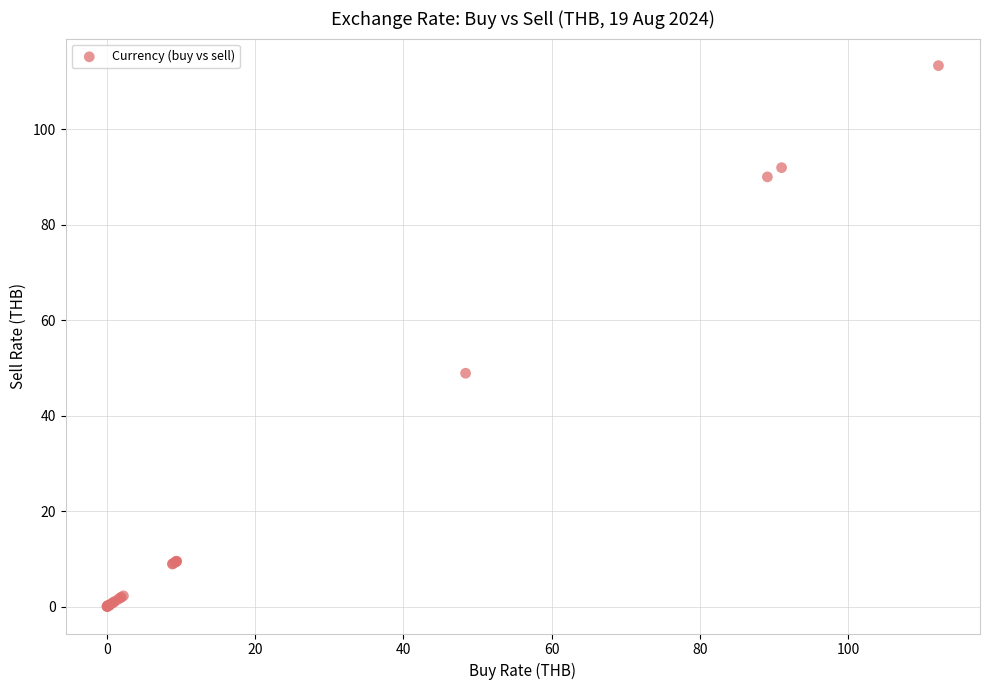

What Y value in the scatter plot is closest to 56?

48.9